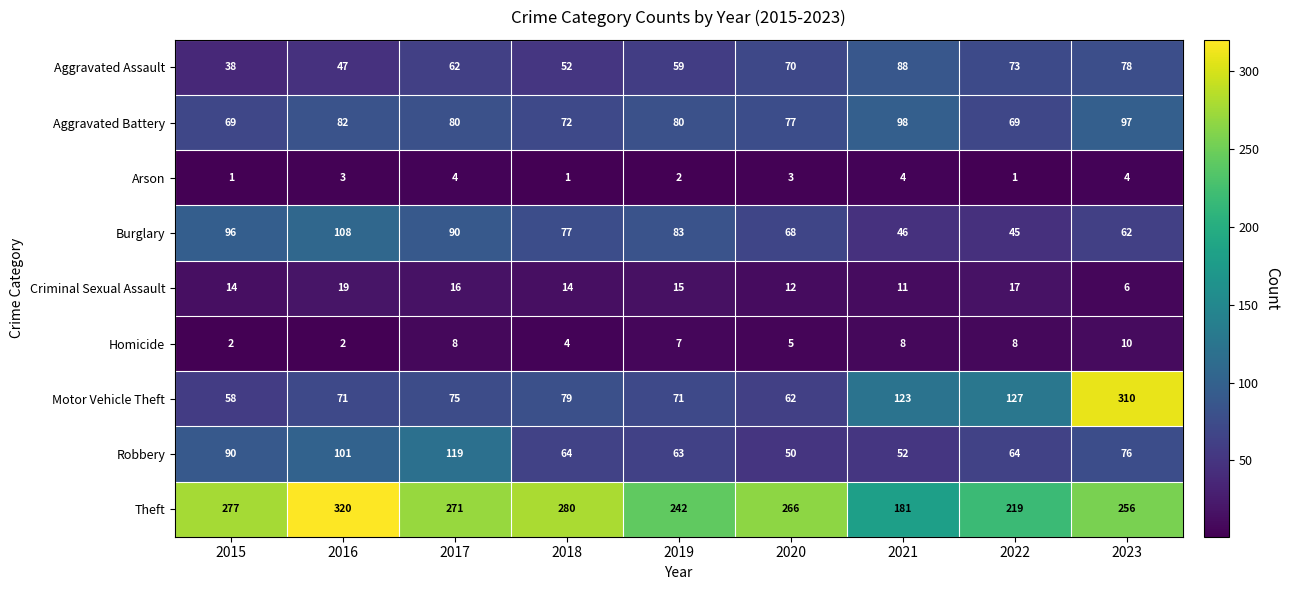

How many data points in Robbery are less than 64?

3